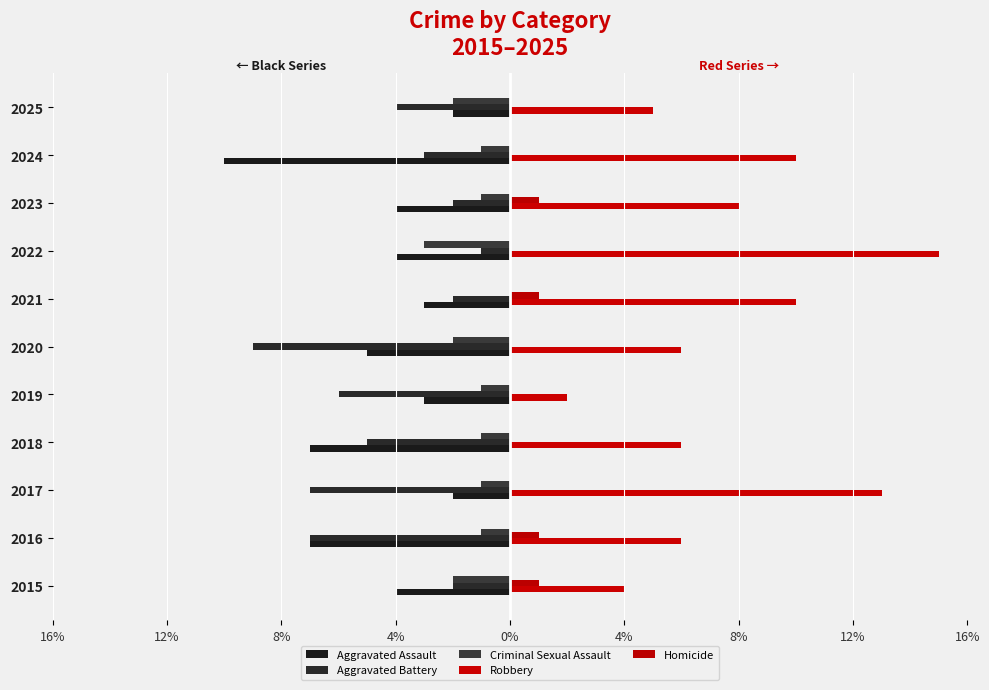

What is the difference between the maximum and minimum values in the Homicide series?

1